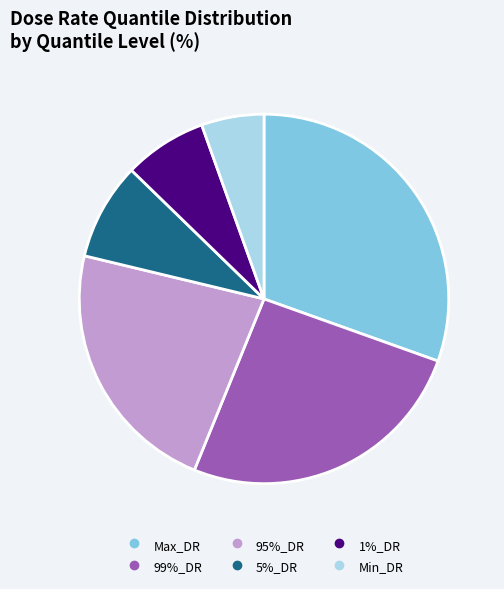

Count the number of slices in the pie.

6